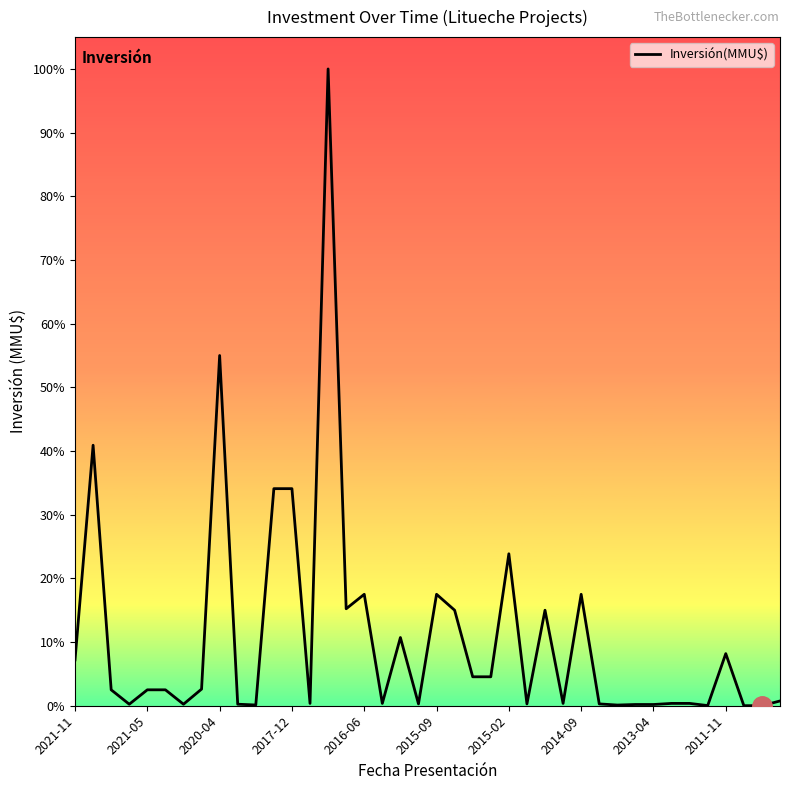

Does the chart have visible grid lines?

No